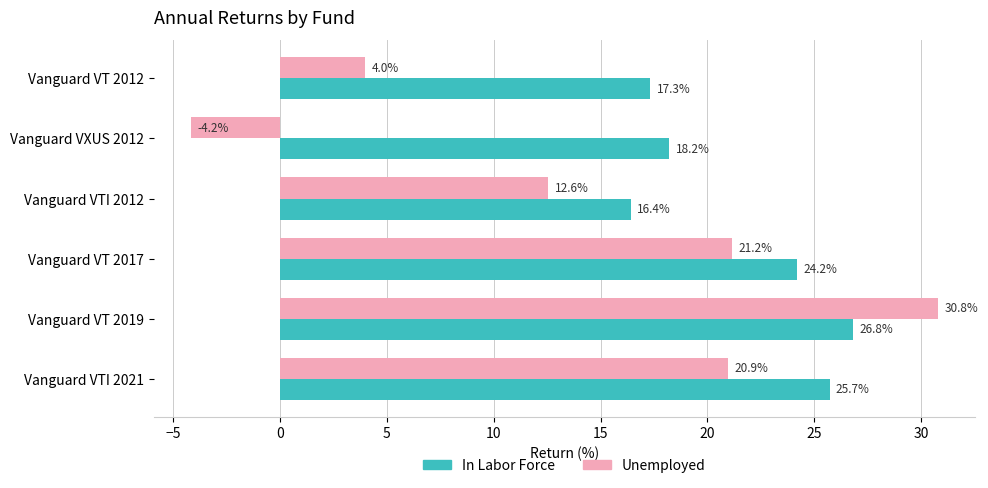

The In Labor Force series shows 24.2 at Vanguard VT 2017. True or false?

True